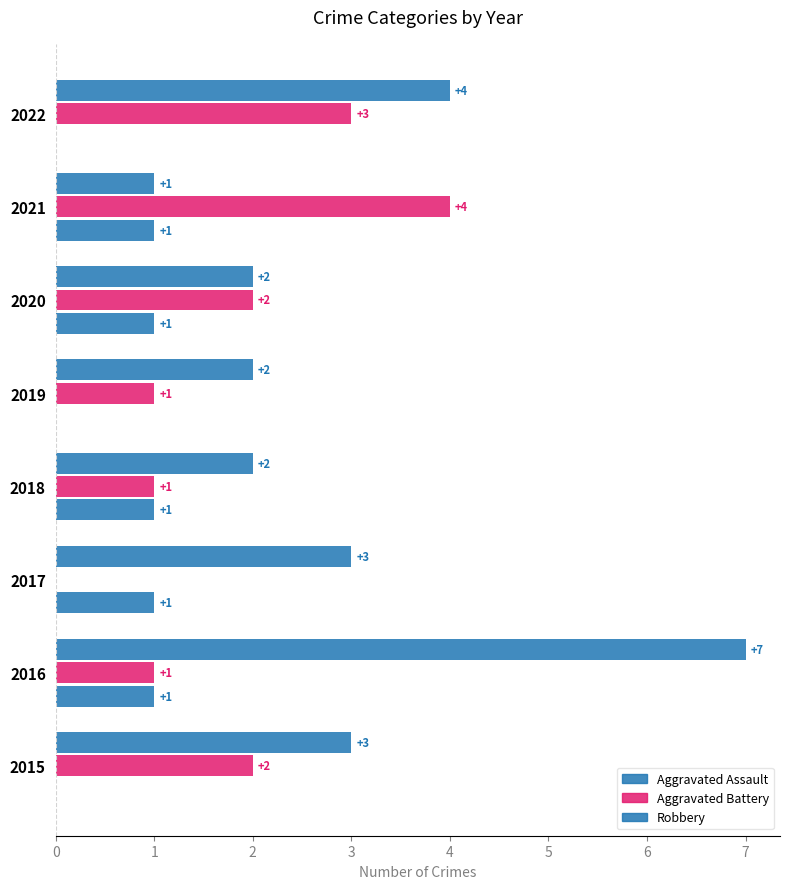

Count the number of data series in this chart.

3